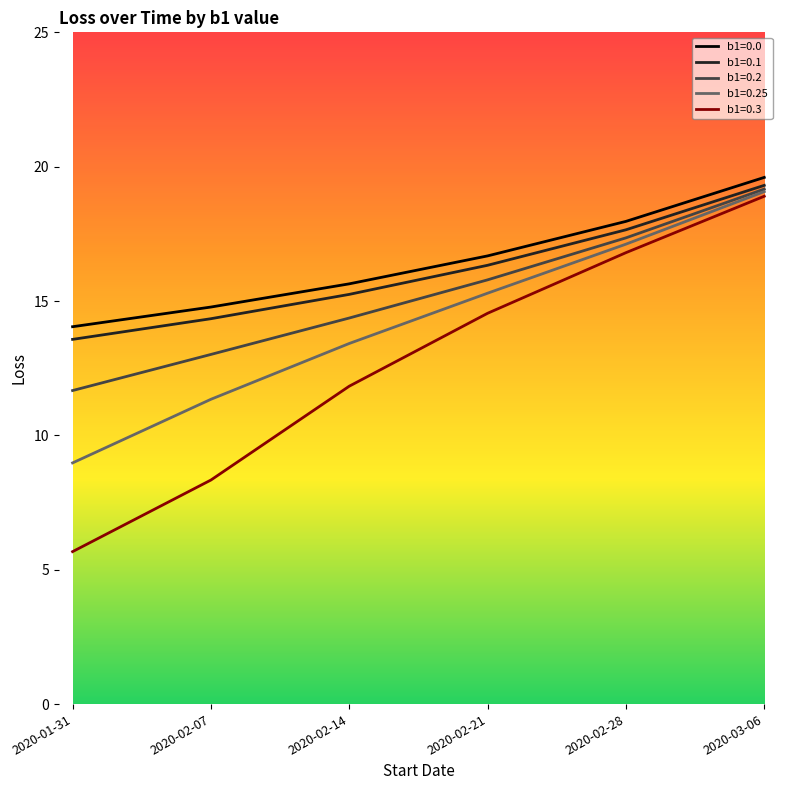

What are all the series names shown in the legend?

b1=0.0, b1=0.1, b1=0.2, b1=0.25, b1=0.3